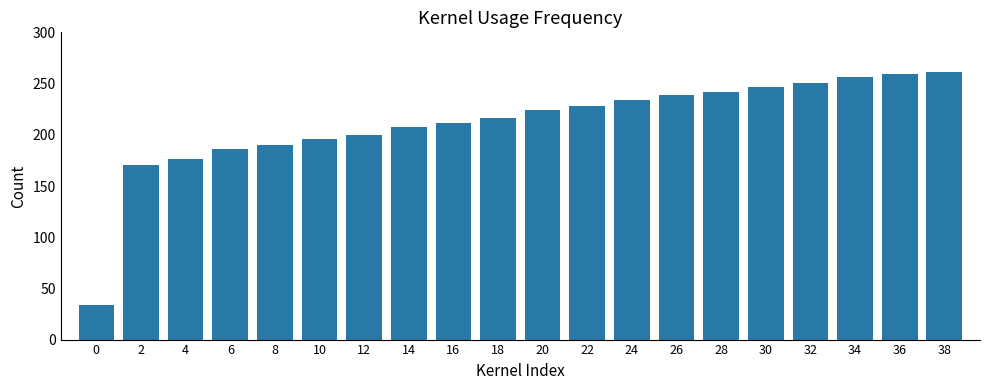

True or false: the data shows 190 at 8.

True